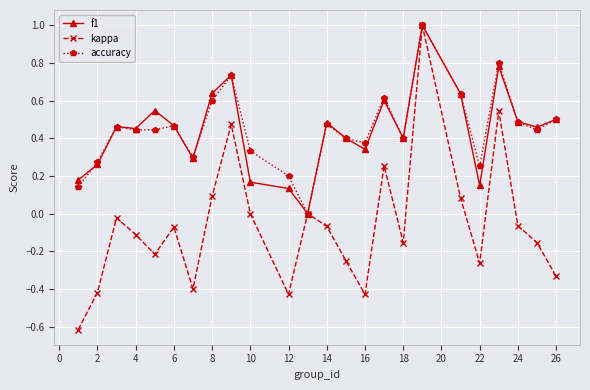

Which series has the widest spread of values?

kappa